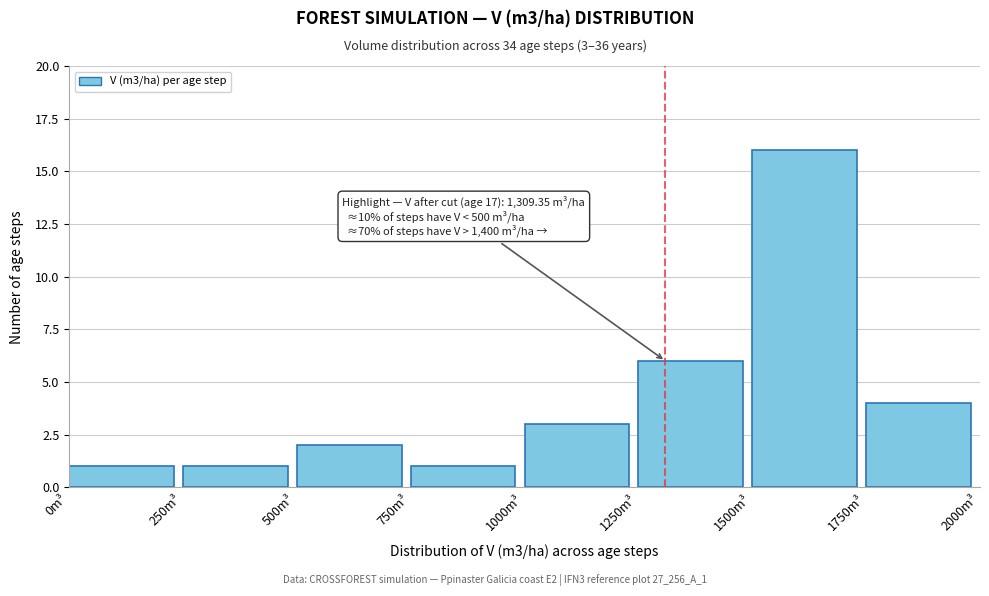

Which range on the x-axis has the tallest bar?

1500 to 1750